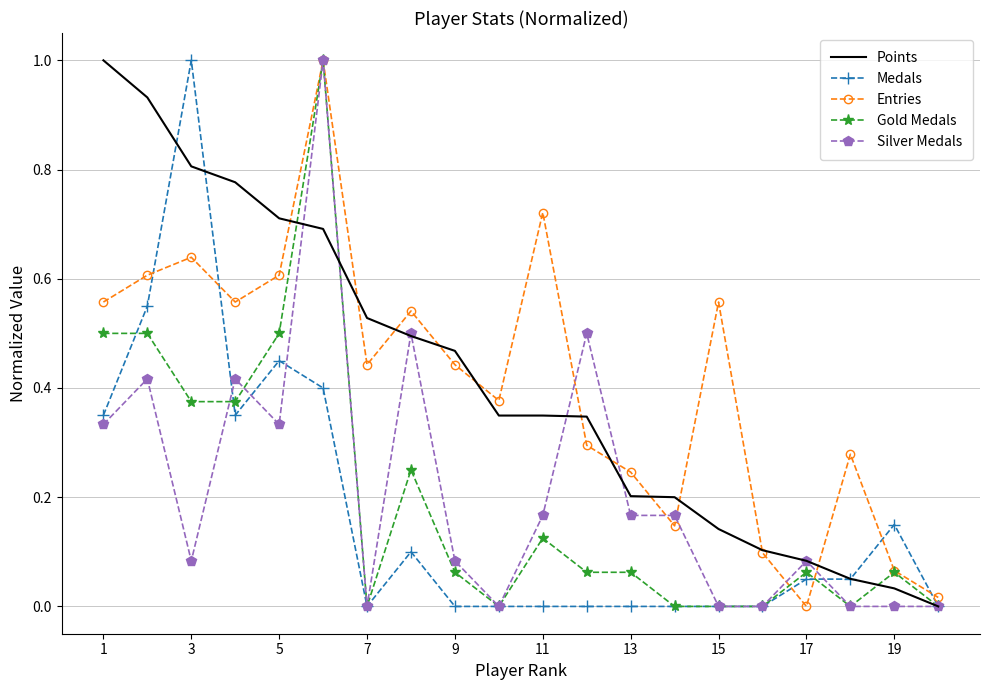

What is the highest value of the Silver Medals series?

1.0